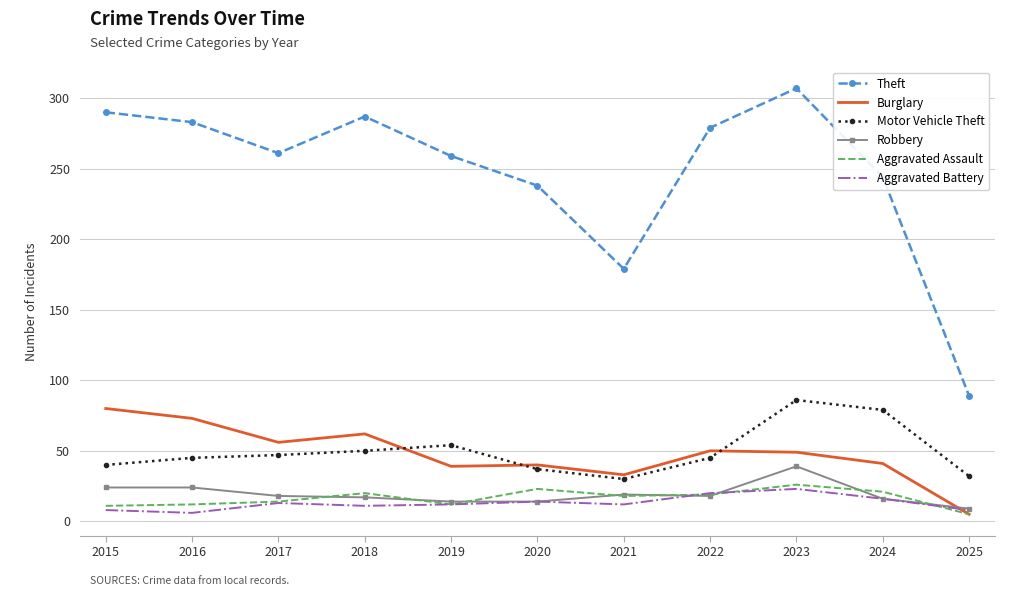

True or false: Aggravated Assault and Theft cross at least once.

False